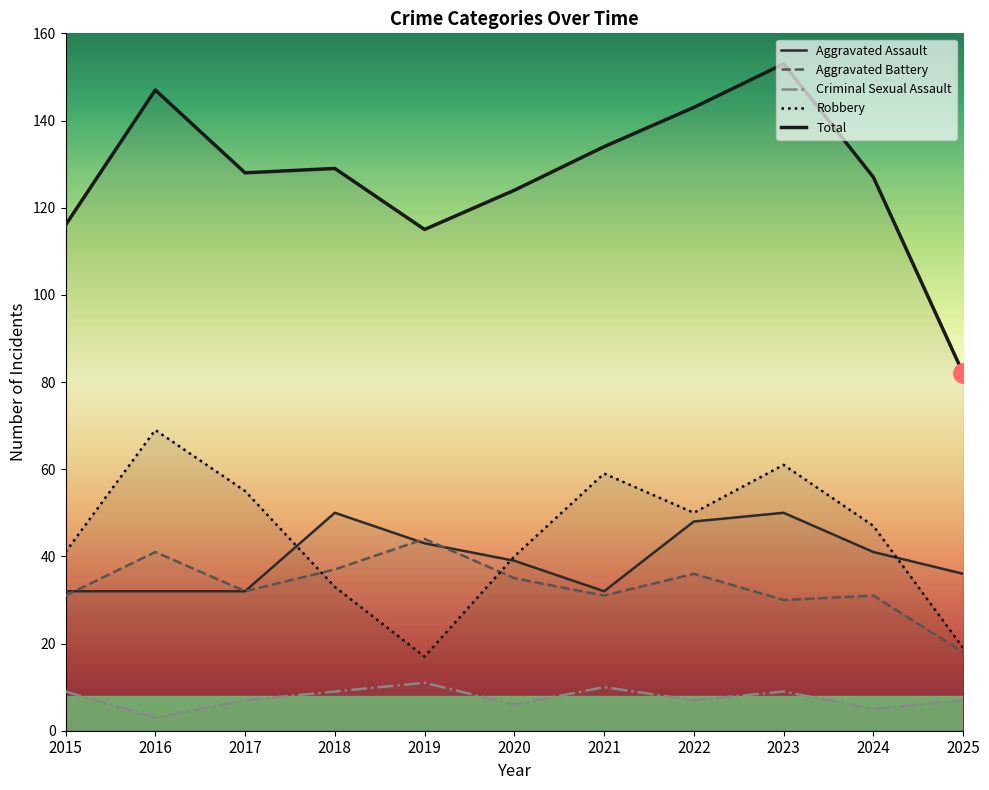

At which category is the sum across all series the highest?

2023